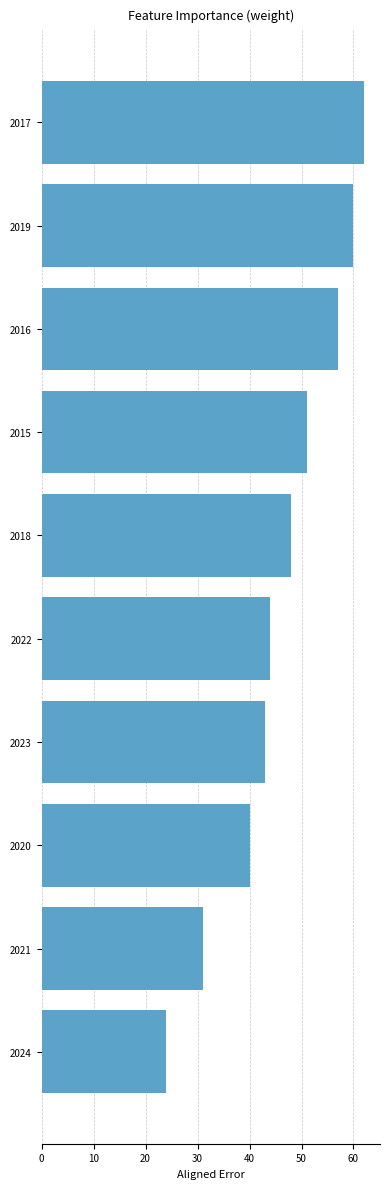

What is the change in value from 2020 to 2024?

-16